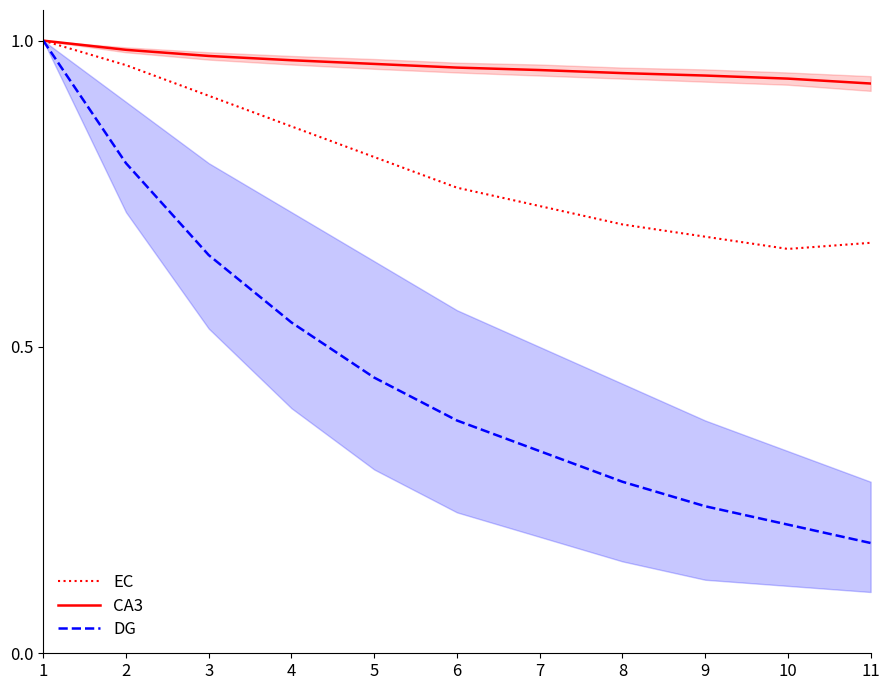

True or false: CA3 has a value of 1.5 at 7.

False